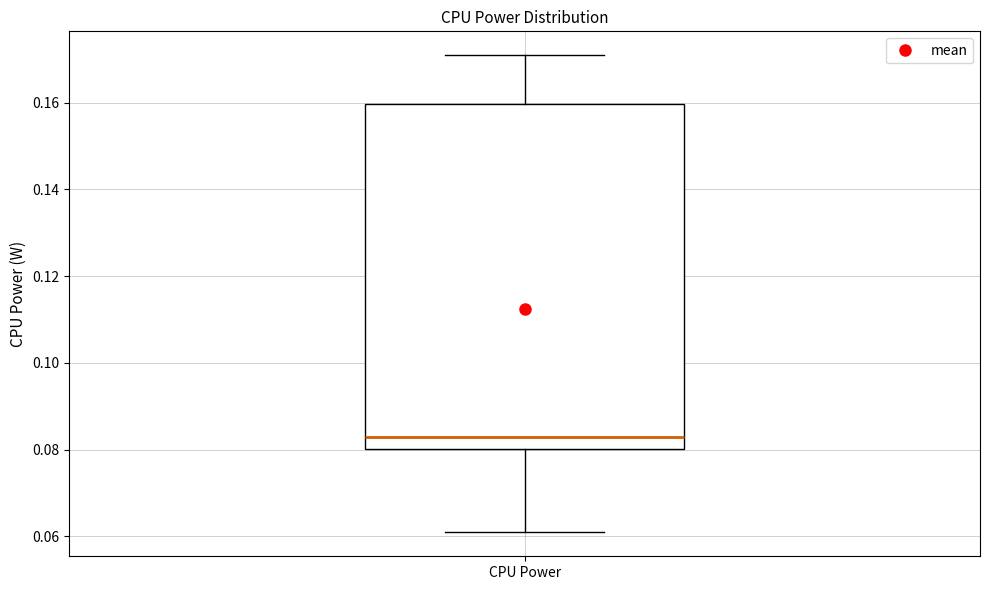

Where does the upper whisker of the box for CPU Power end on the y-axis? The values are not printed on the chart, so give them approximately, as read against the axis.

0.170